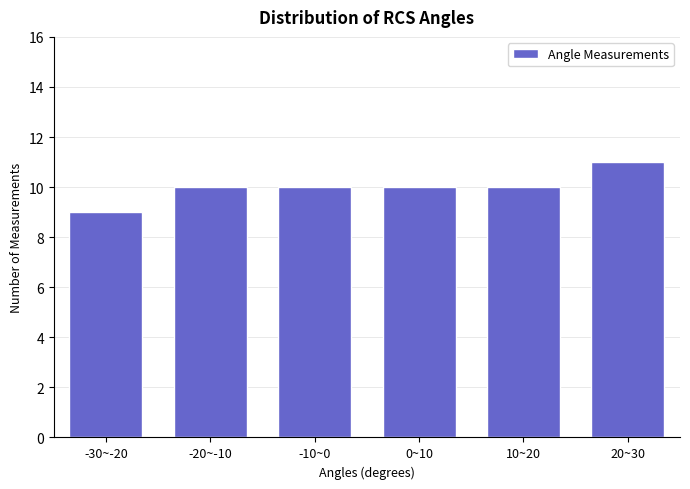

Reading left to right, extract all data points from this chart.

-30~-20=9	-20~-10=10	-10~0=10	0~10=10	10~20=10	20~30=11